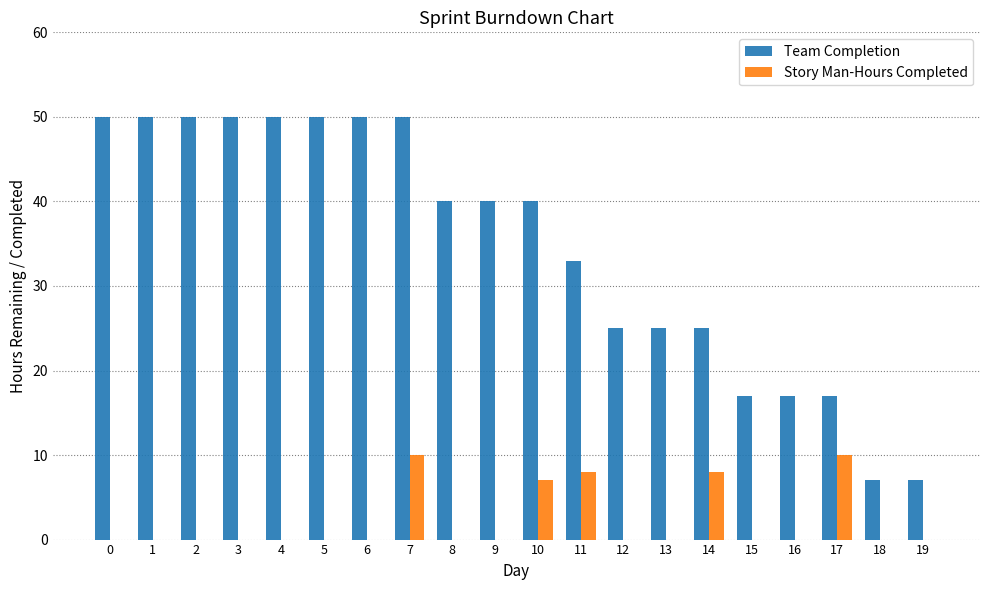

What is the sum of the Team Completion values at 18 and 9?

47